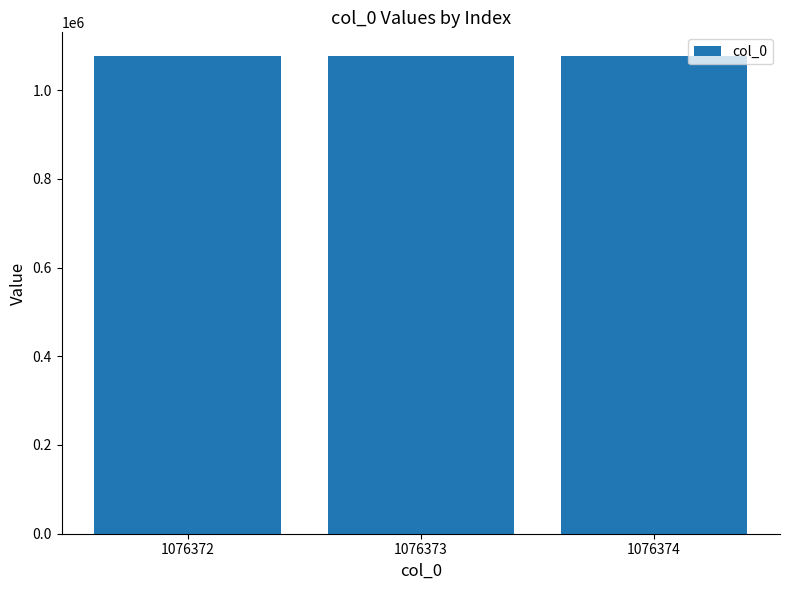

Are the bars horizontal?

No